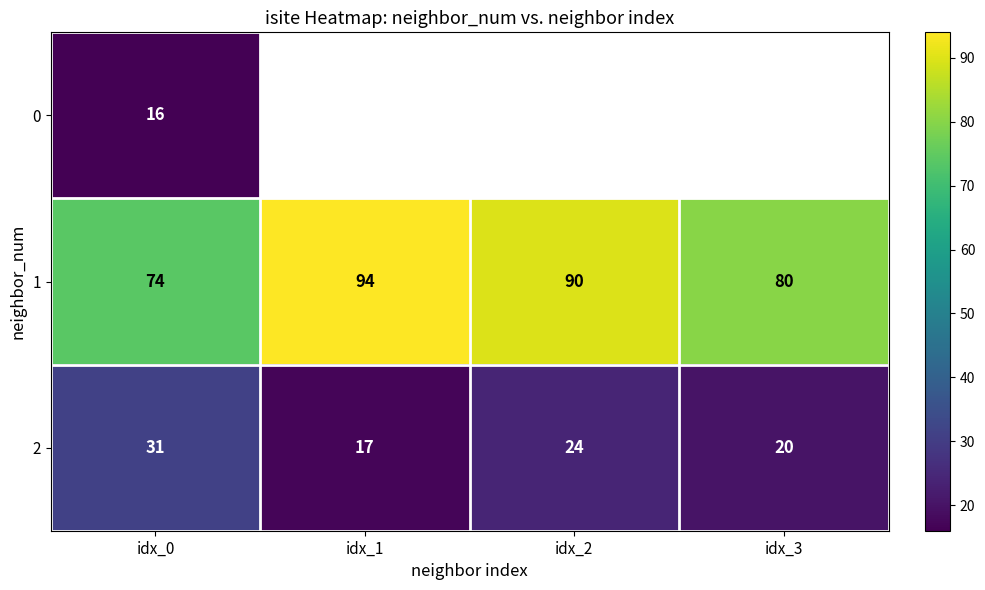

Which category has the lowest value in the 1 series?

idx_0